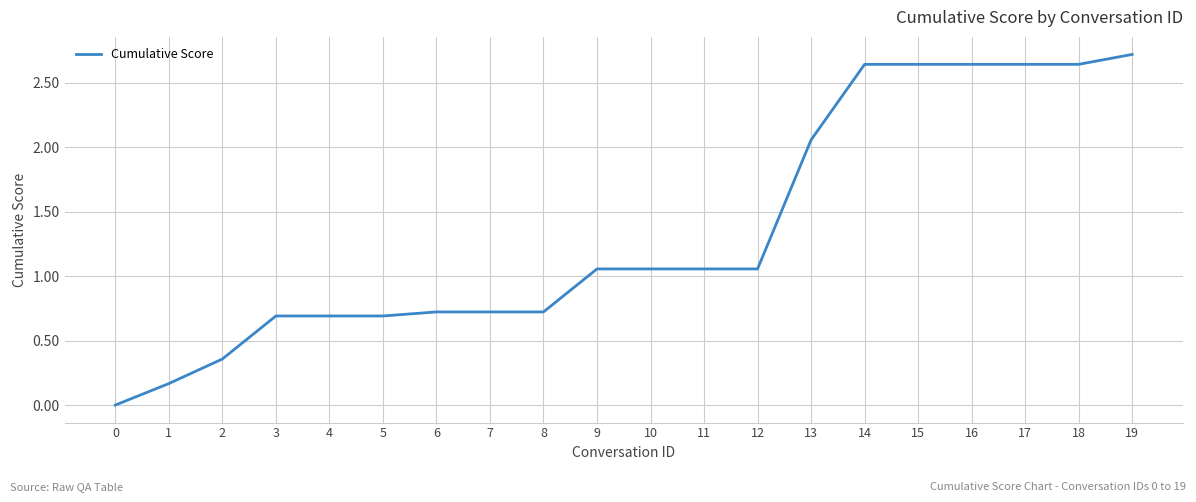

What is the average value?

1.3